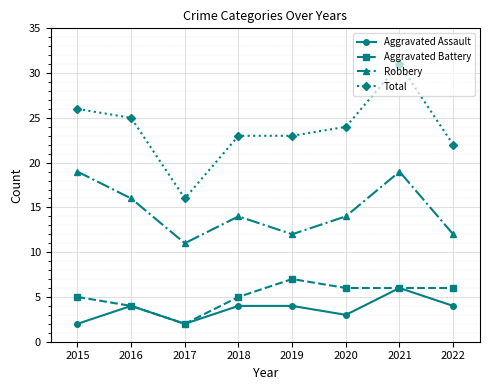

What is the difference between the maximum and minimum values in the Total series?

15